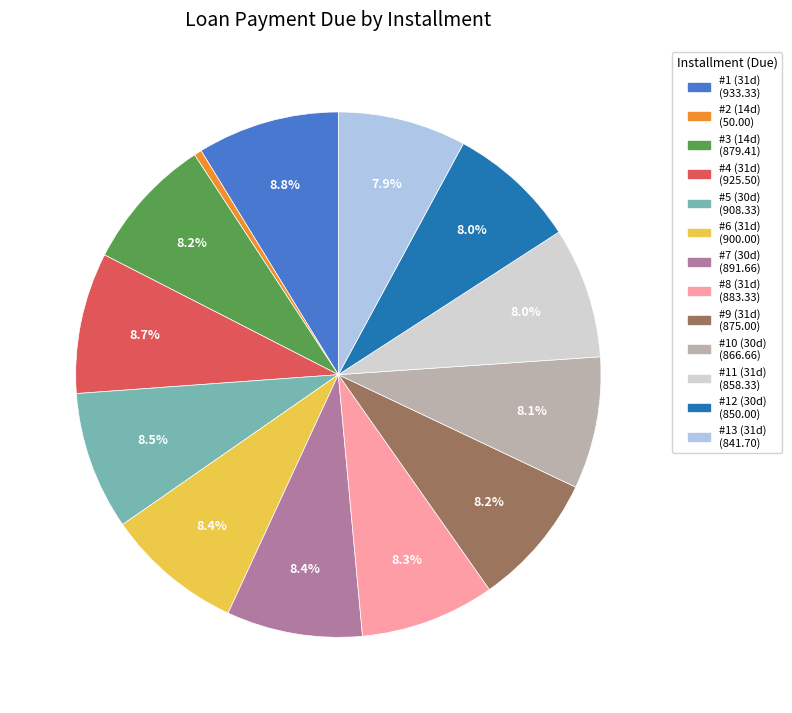

Is there any slice that represents more than half of the pie?

No